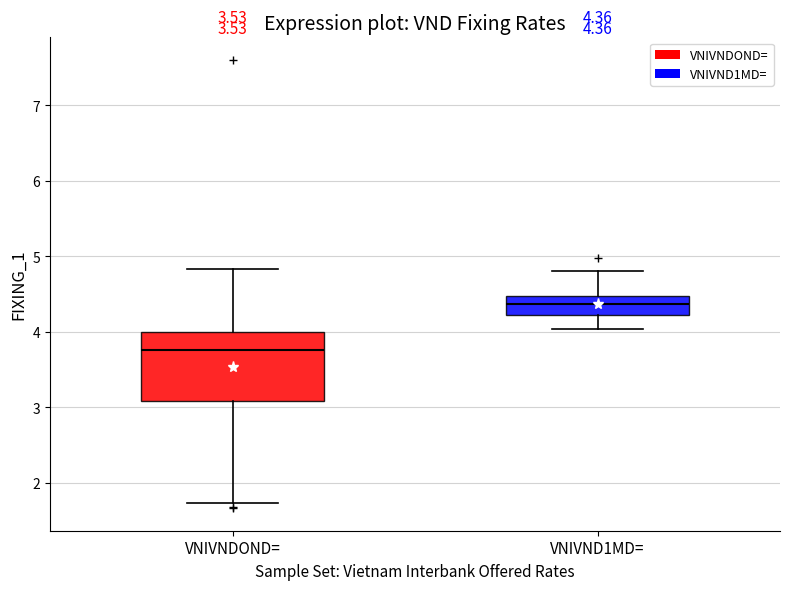

Which box has the highest median line?

VNIVND1MD=